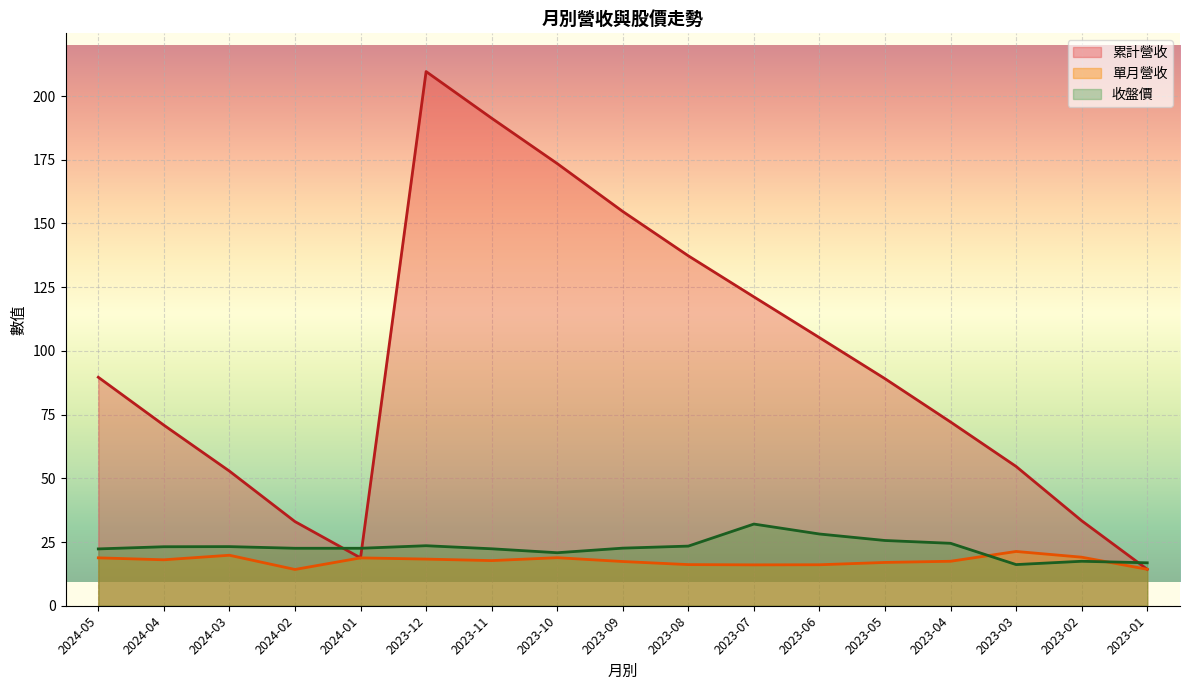

What is the total value across all series at 2023-05?

131.7